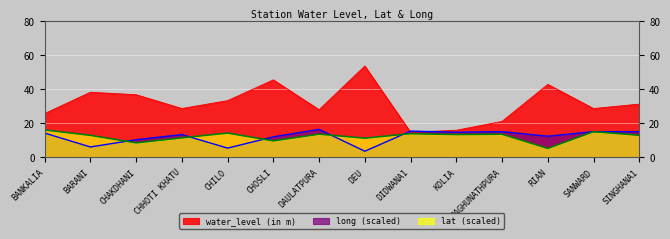

Which label corresponds to the smallest value in the chart?

DEU